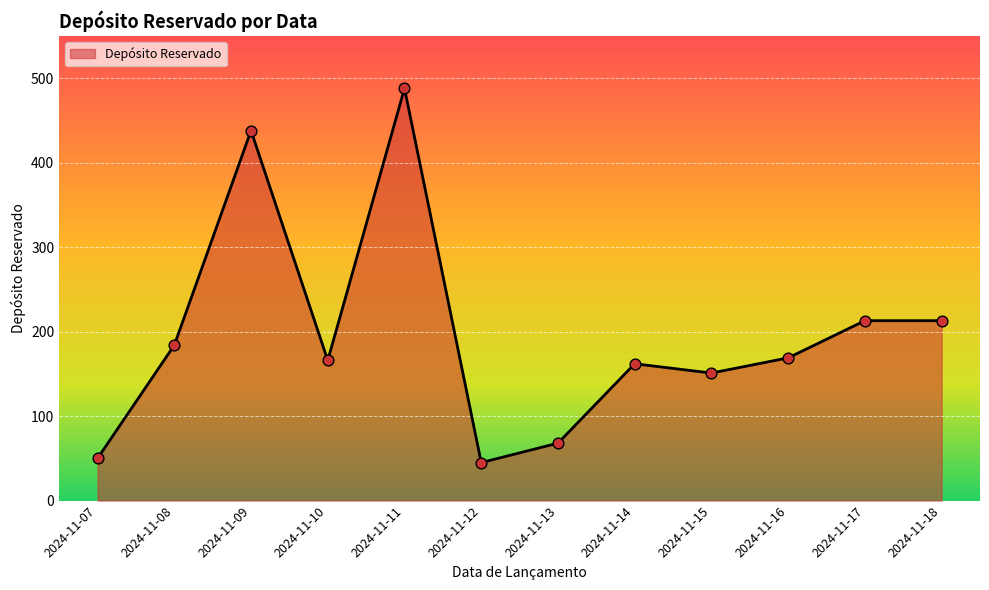

Between 2024-11-17 and 2024-11-12, which is larger?

2024-11-17